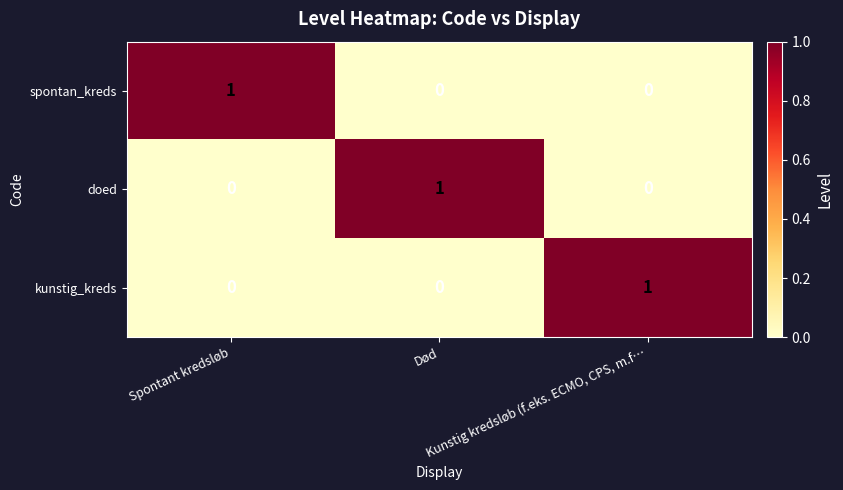

Count the doed values in the range 0 to 1.

3